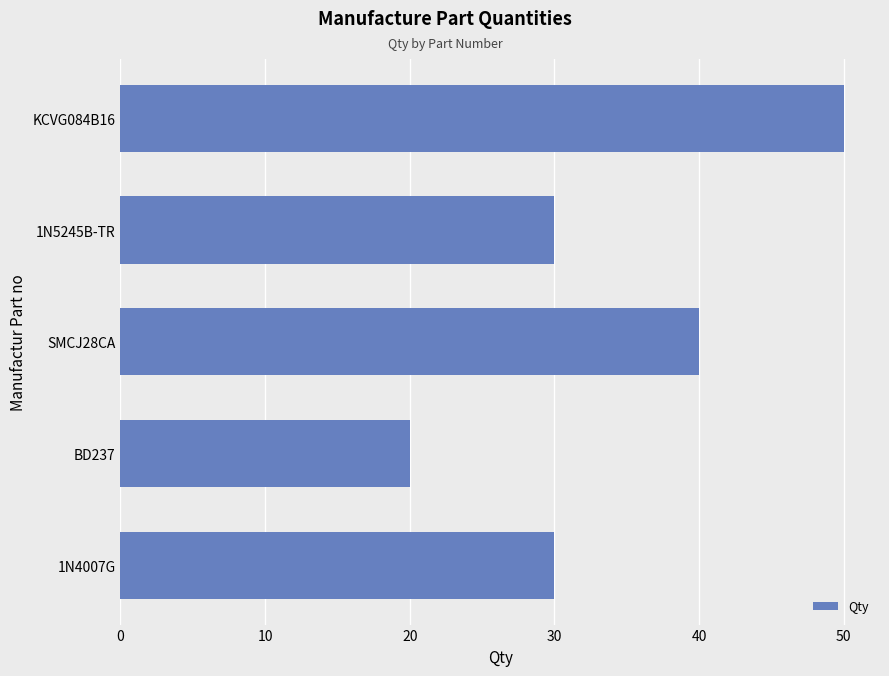

Reading bottom to top, what are all the values shown in this chart?

30	20	40	30	50